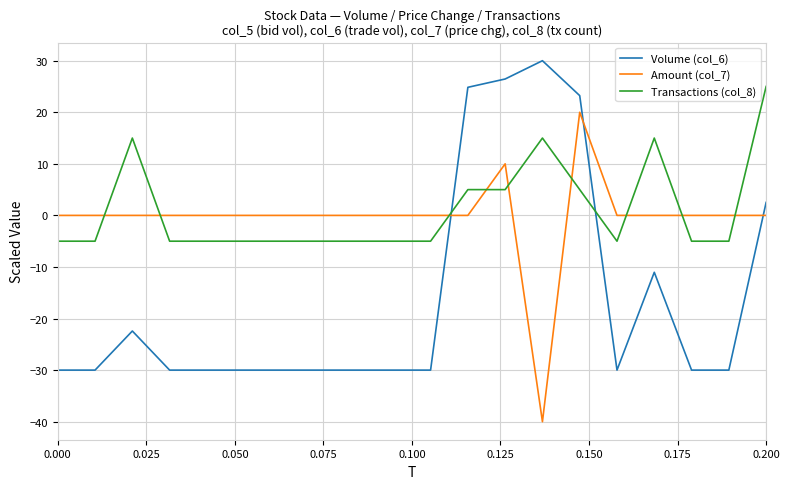

What are all the series names shown in the legend?

Volume (col_6), Amount (col_7), Transactions (col_8)